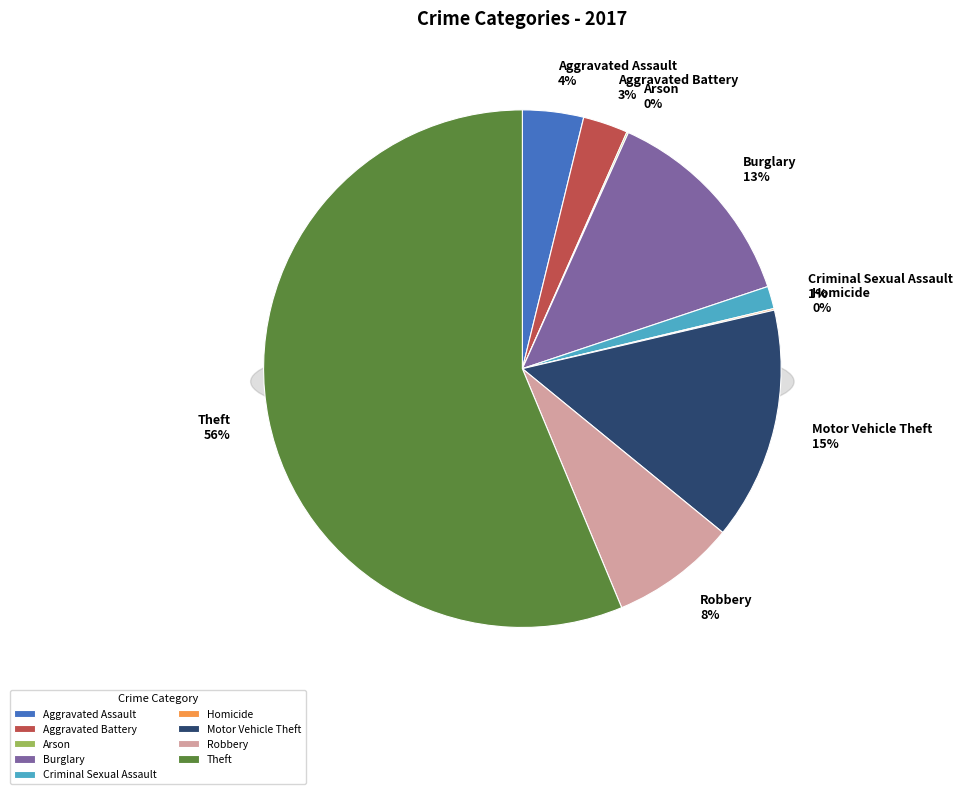

What is the largest slice in the pie chart?

Theft